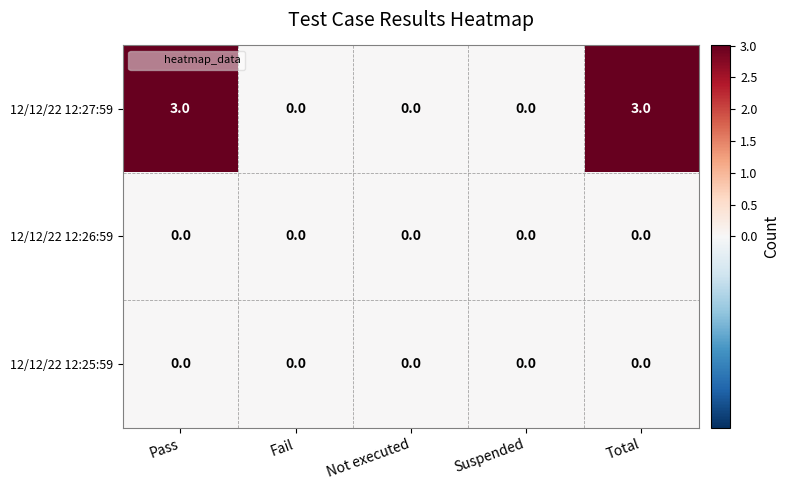

Which series has the largest total across all categories?

12/12/22 12:27:59